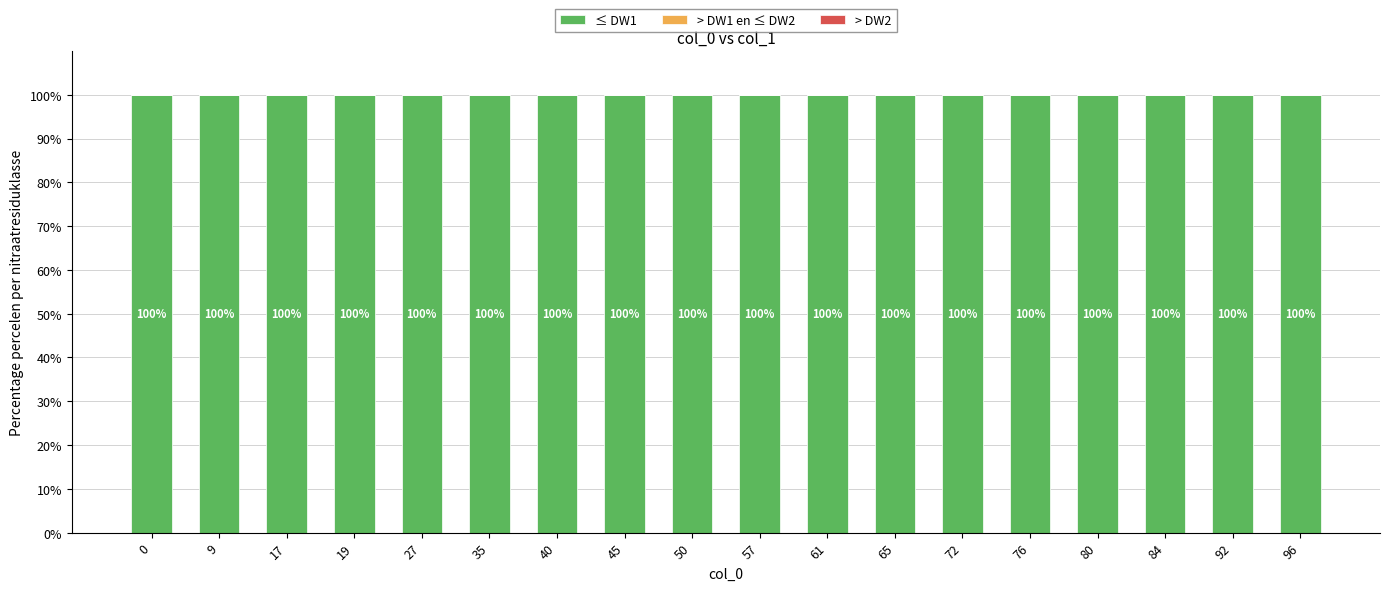

Reading right to left, transcribe all the data shown in this chart.

≤ DW1: 96=100	92=100	84=100	80=100	76=100	72=100	65=100	61=100	57=100	50=100	45=100	40=100	35=100	27=100	19=100	17=100	9=100	0=100
> DW1 en ≤ DW2: 96=0	92=0	84=0	80=0	76=0	72=0	65=0	61=0	57=0	50=0	45=0	40=0	35=0	27=0	19=0	17=0	9=0	0=0
> DW2: 96=0	92=0	84=0	80=0	76=0	72=0	65=0	61=0	57=0	50=0	45=0	40=0	35=0	27=0	19=0	17=0	9=0	0=0